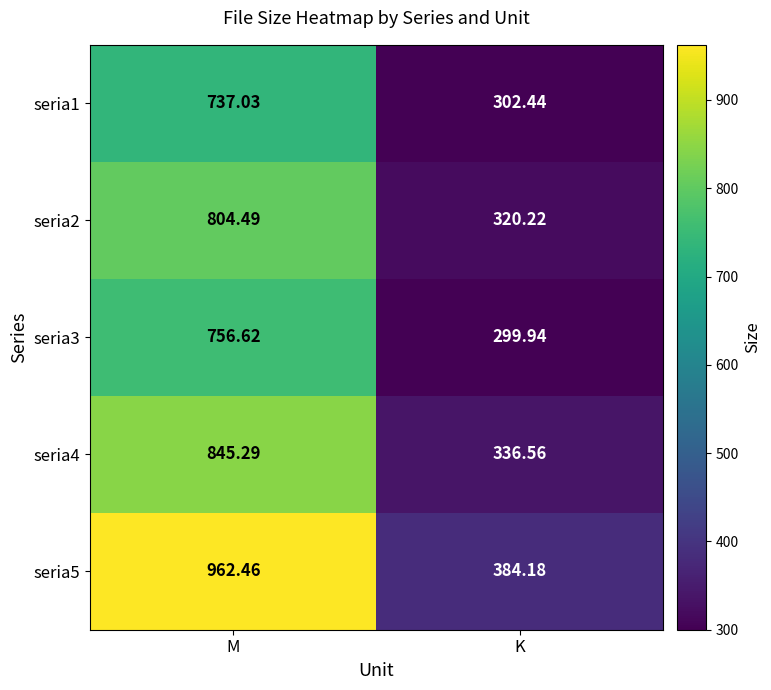

Which series has the widest spread of values?

seria5